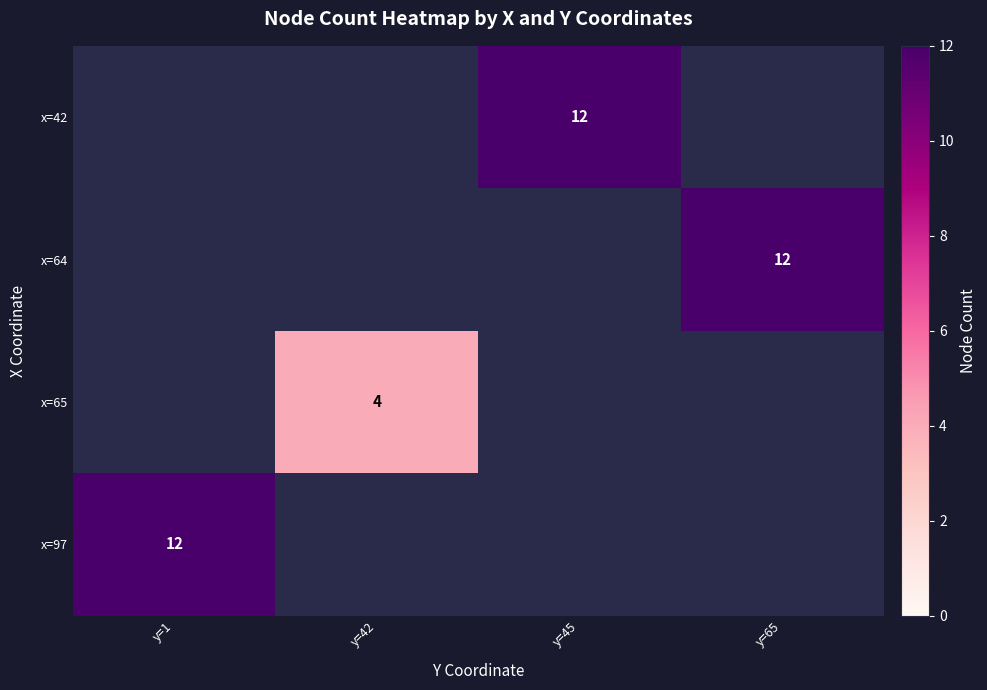

Read the x=65 value at y=42.

4.0